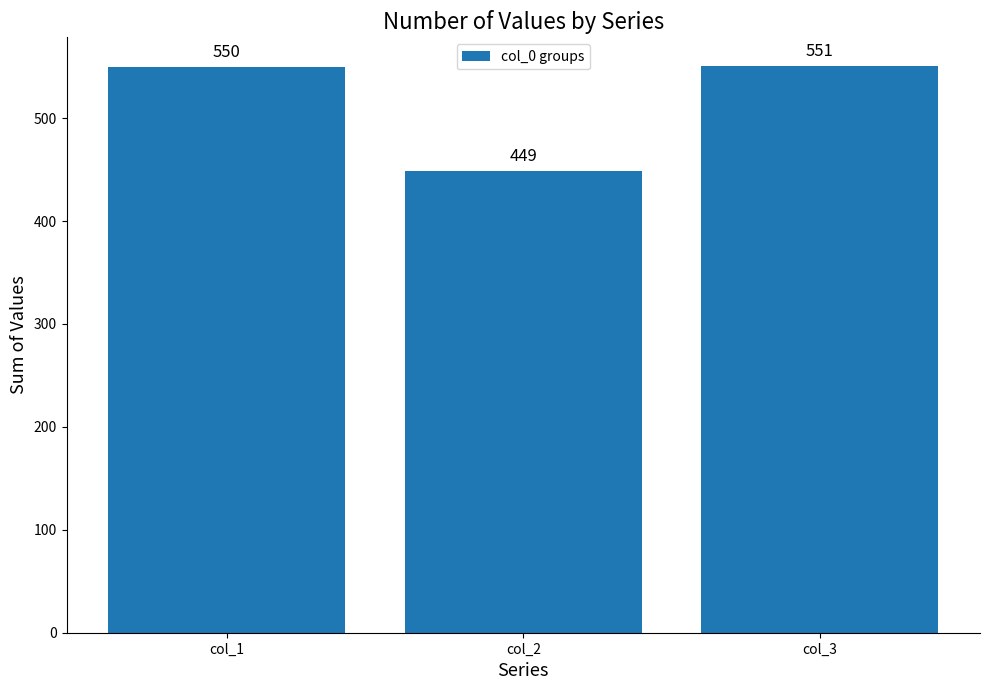

What is the value of the 3rd bar from the left?

551